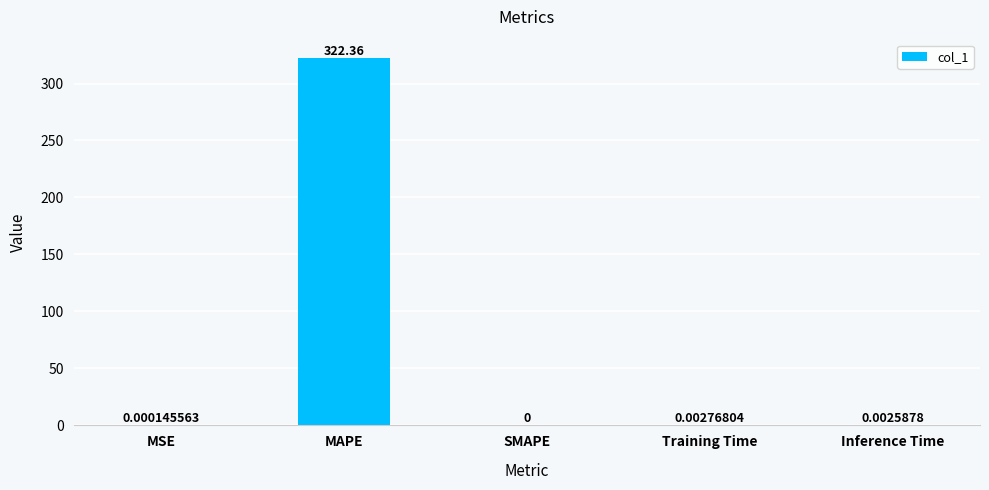

What is the difference between the values at Training Time and MAPE?

322.4